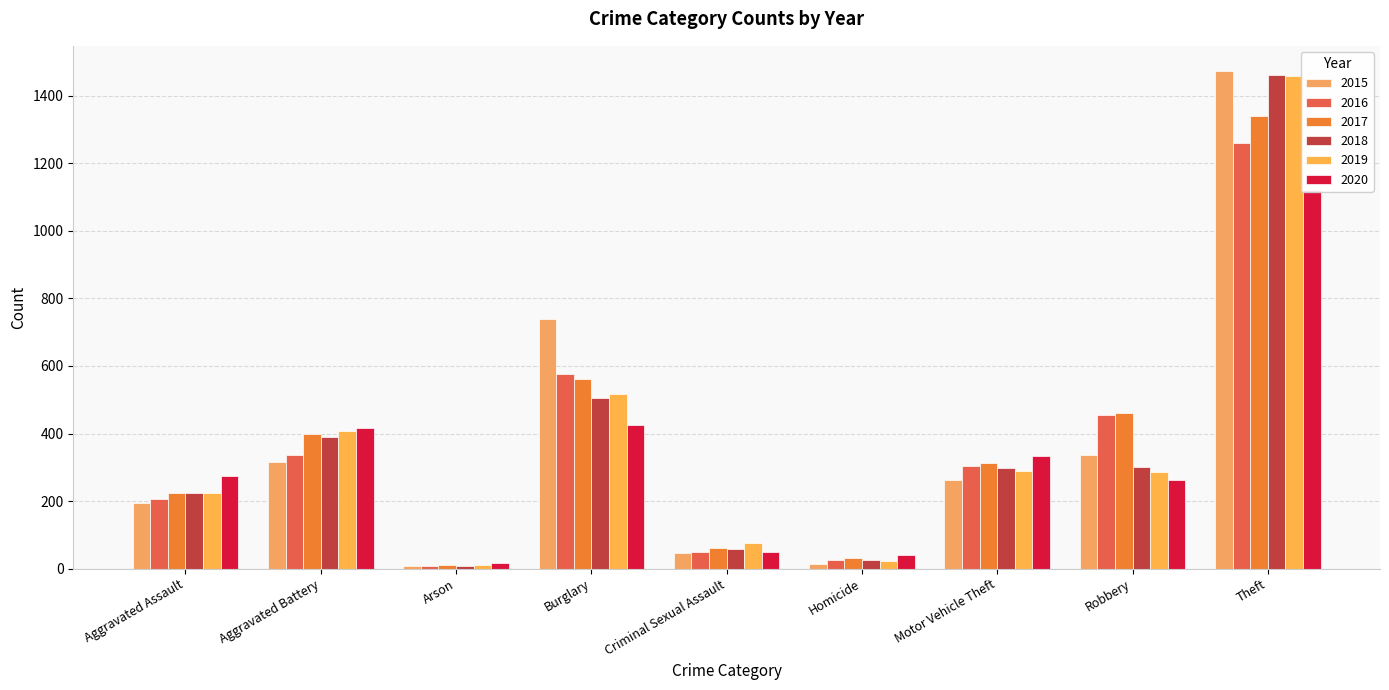

List the labels in order of 2019 value, largest first.

Theft, Burglary, Aggravated Battery, Motor Vehicle Theft, Robbery, Aggravated Assault, Criminal Sexual Assault, Homicide, Arson